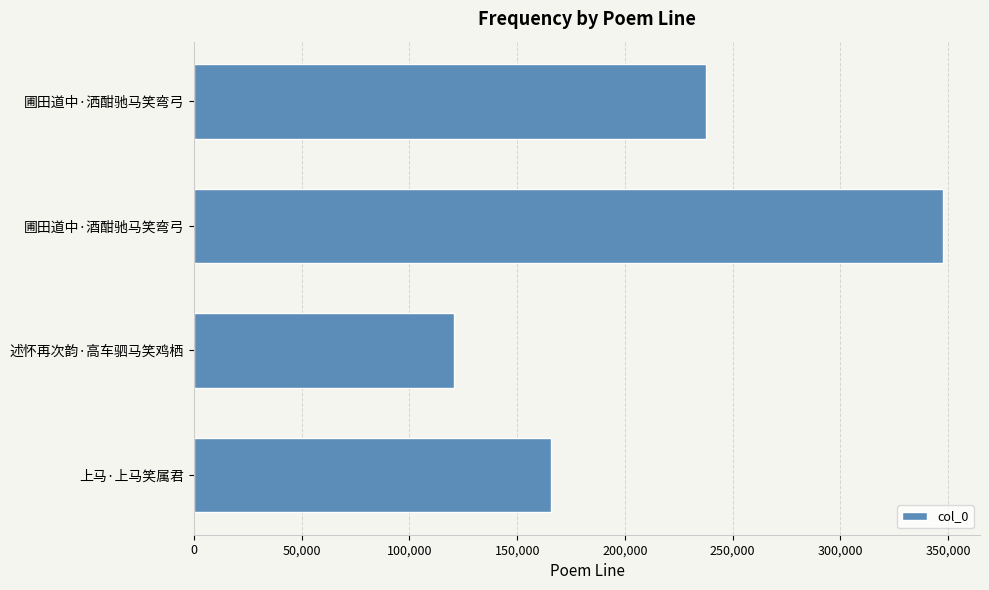

Is it true that the value at 圃田道中·洒酣驰马笑弯弓 is 237848?

True